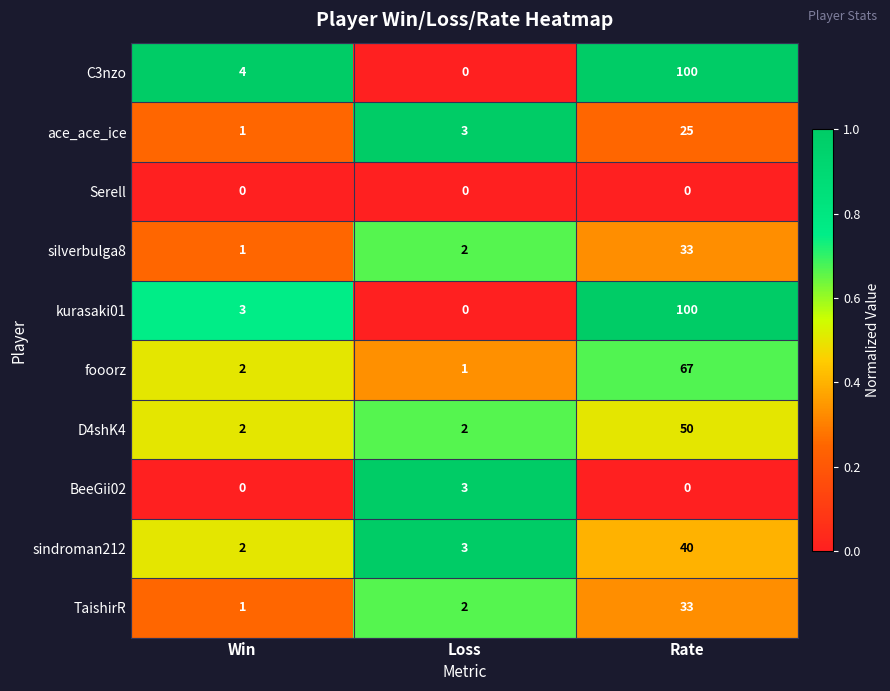

List the labels in order of sindroman212 value, smallest first.

Win, Loss, Rate